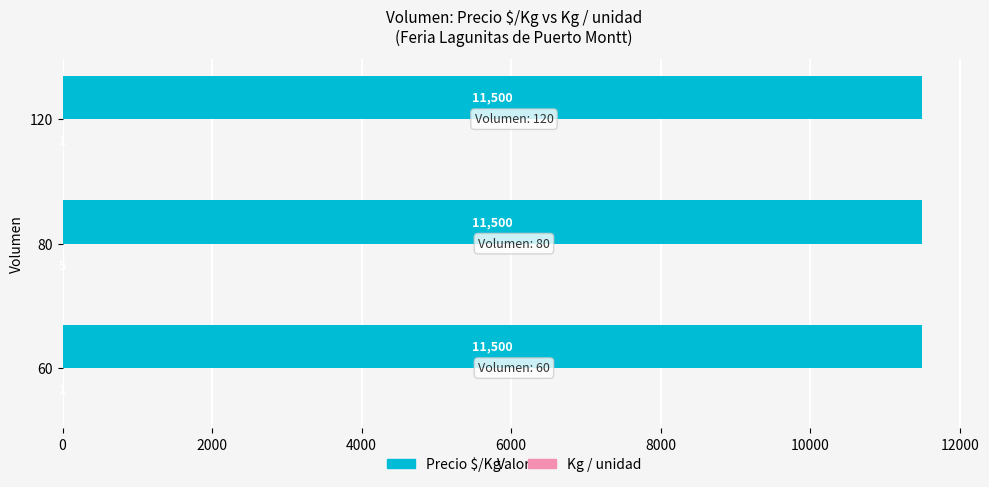

Which series has the largest total across all categories?

Precio $/Kg